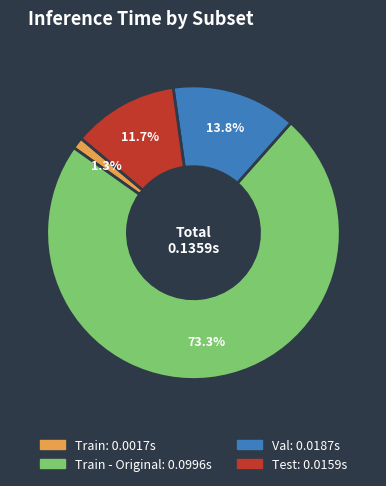

Does any single category account for the majority?

Yes